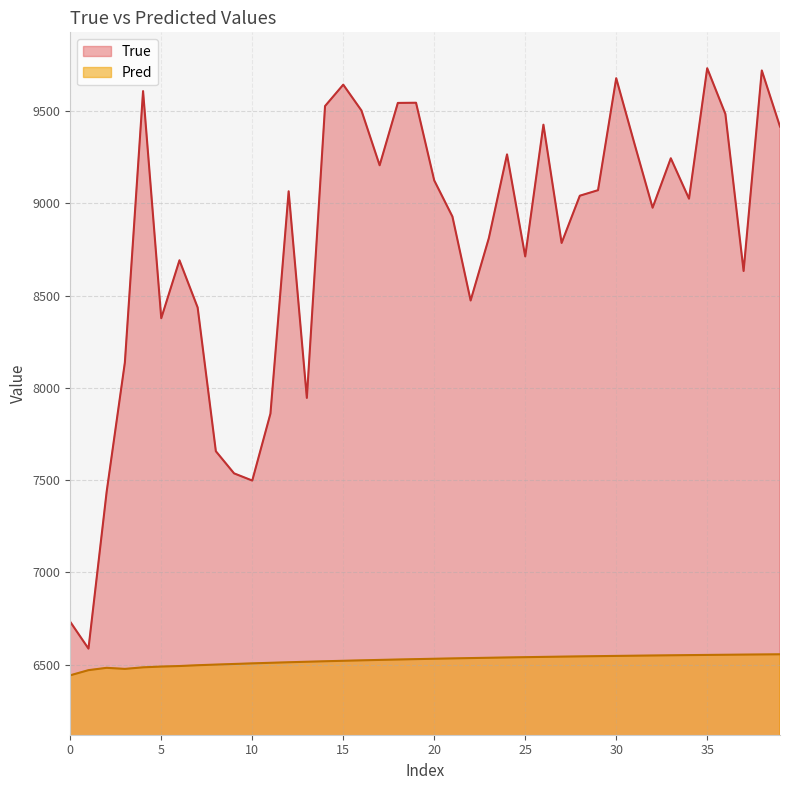

True or false: True and Pred cross at least once.

False